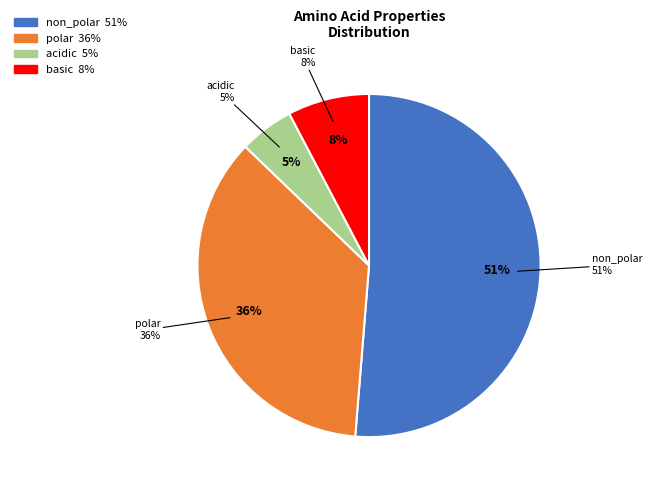

Is it true that polar is 41% of the pie?

False